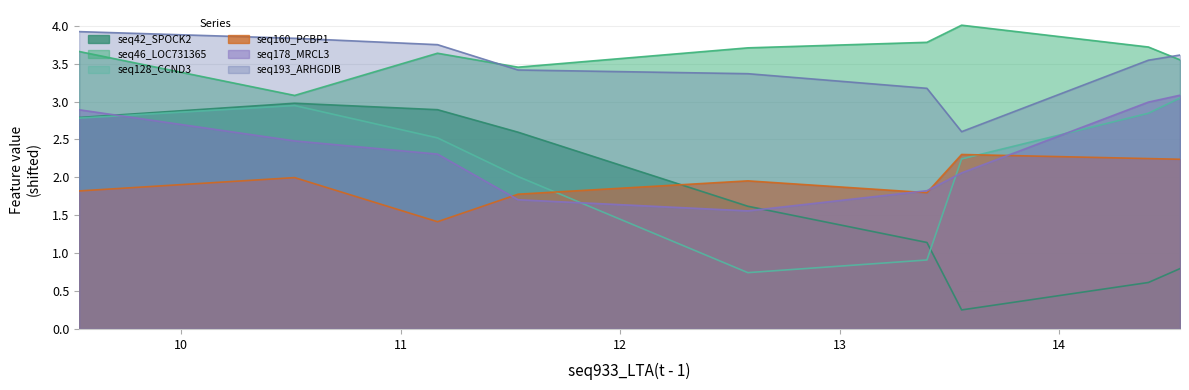

Does the chart display data point markers on the line(s)?

No